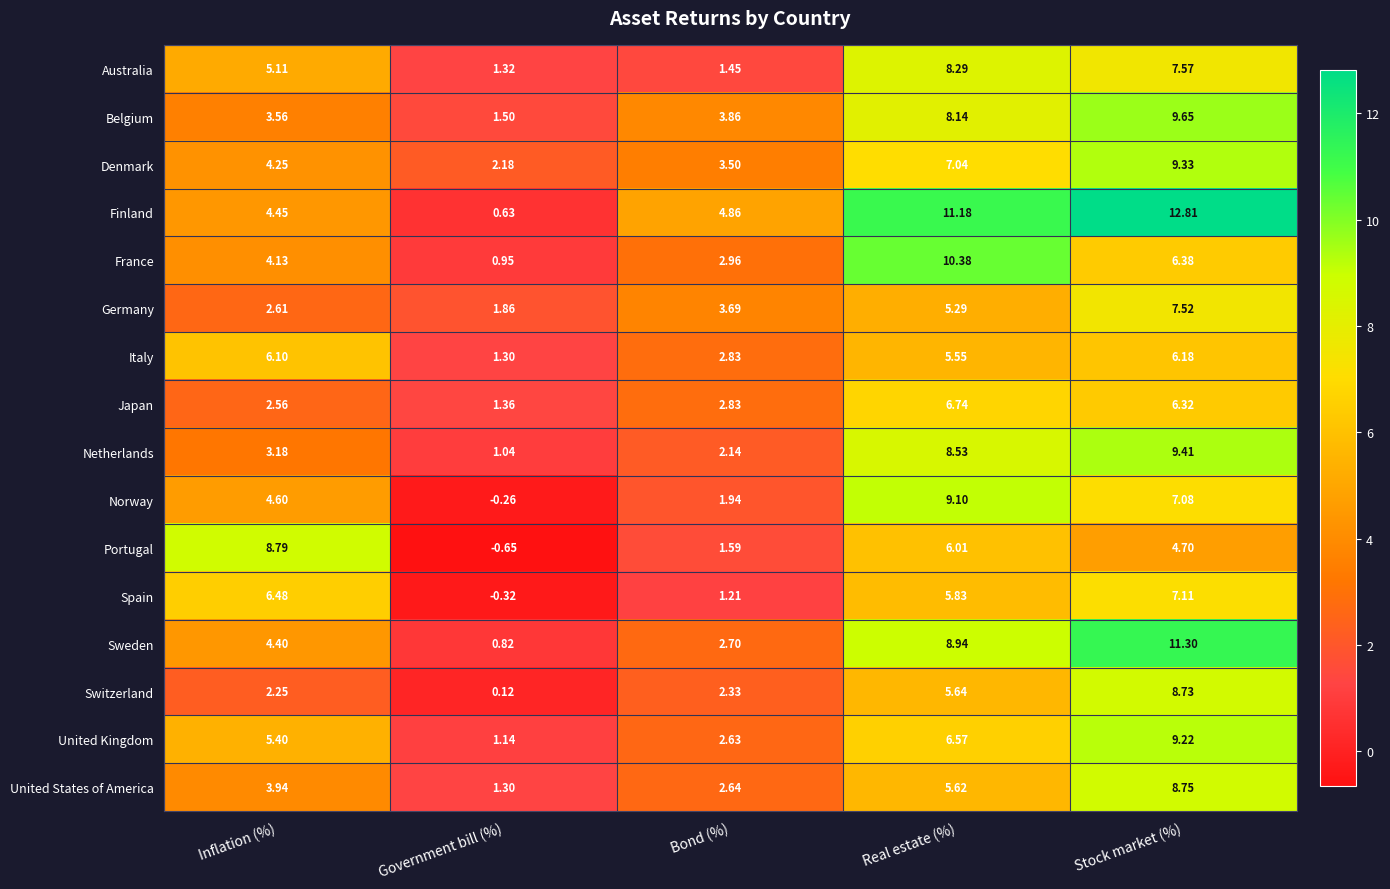

Count the number of categories in the chart.

5